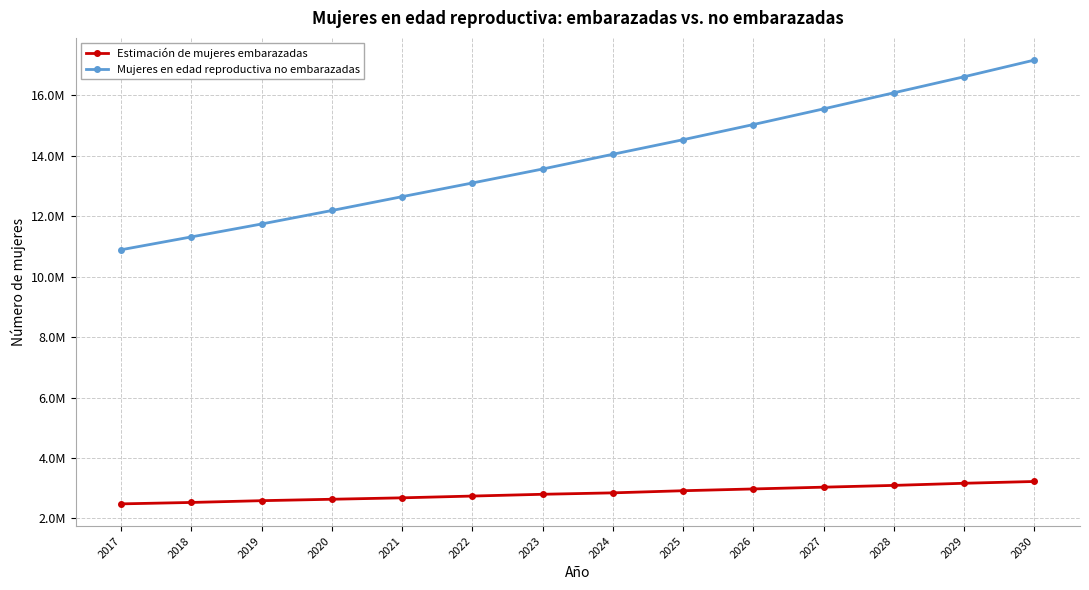

What is the total value across all series at 2024?

16894224.0